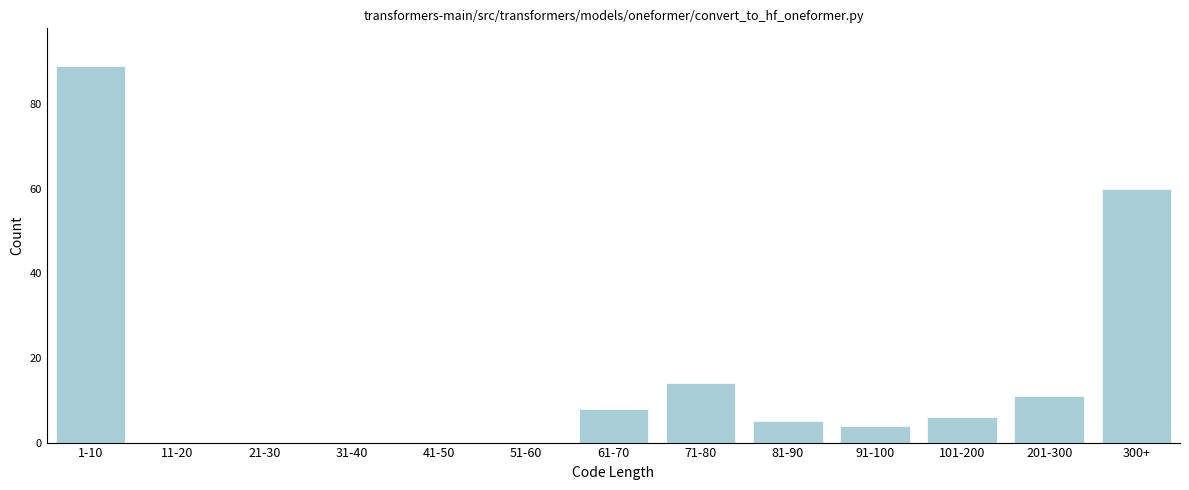

Reading left to right, list all the values displayed in this chart.

1-10=89	11-20=0	21-30=0	31-40=0	41-50=0	51-60=0	61-70=8	71-80=14	81-90=5	91-100=4	101-200=6	201-300=11	300+=60